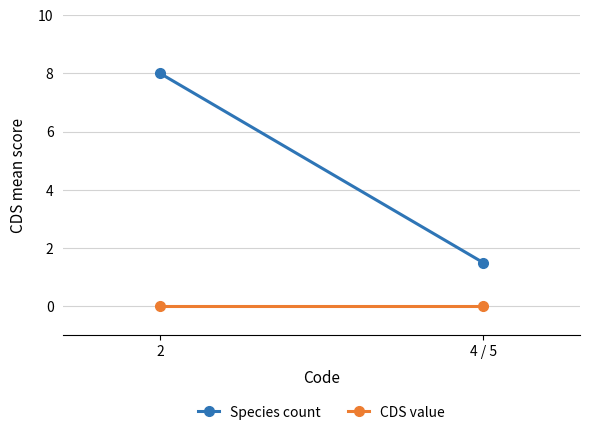

Which series has the largest range (max minus min)?

Species count